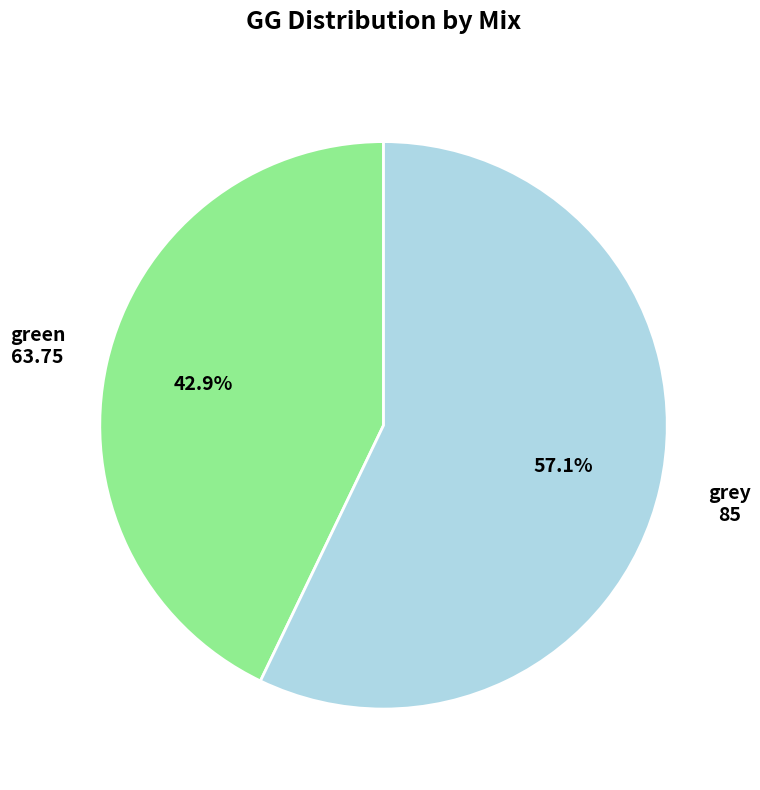

Does any single category account for the majority?

Yes